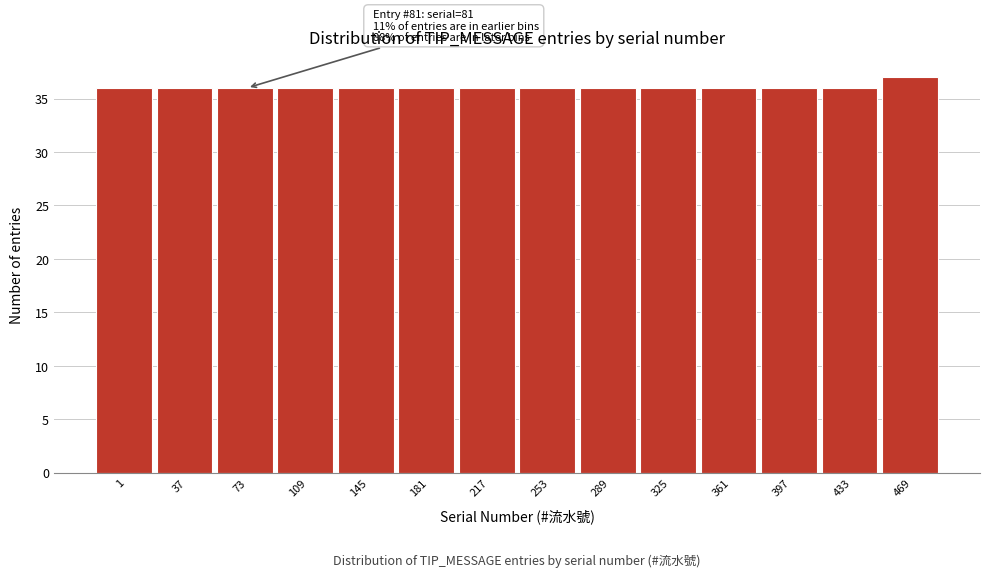

Reading right to left, extract all data points from this chart.

469=37	433=36	397=36	361=36	325=36	289=36	253=36	217=36	181=36	145=36	109=36	73=36	37=36	1=36